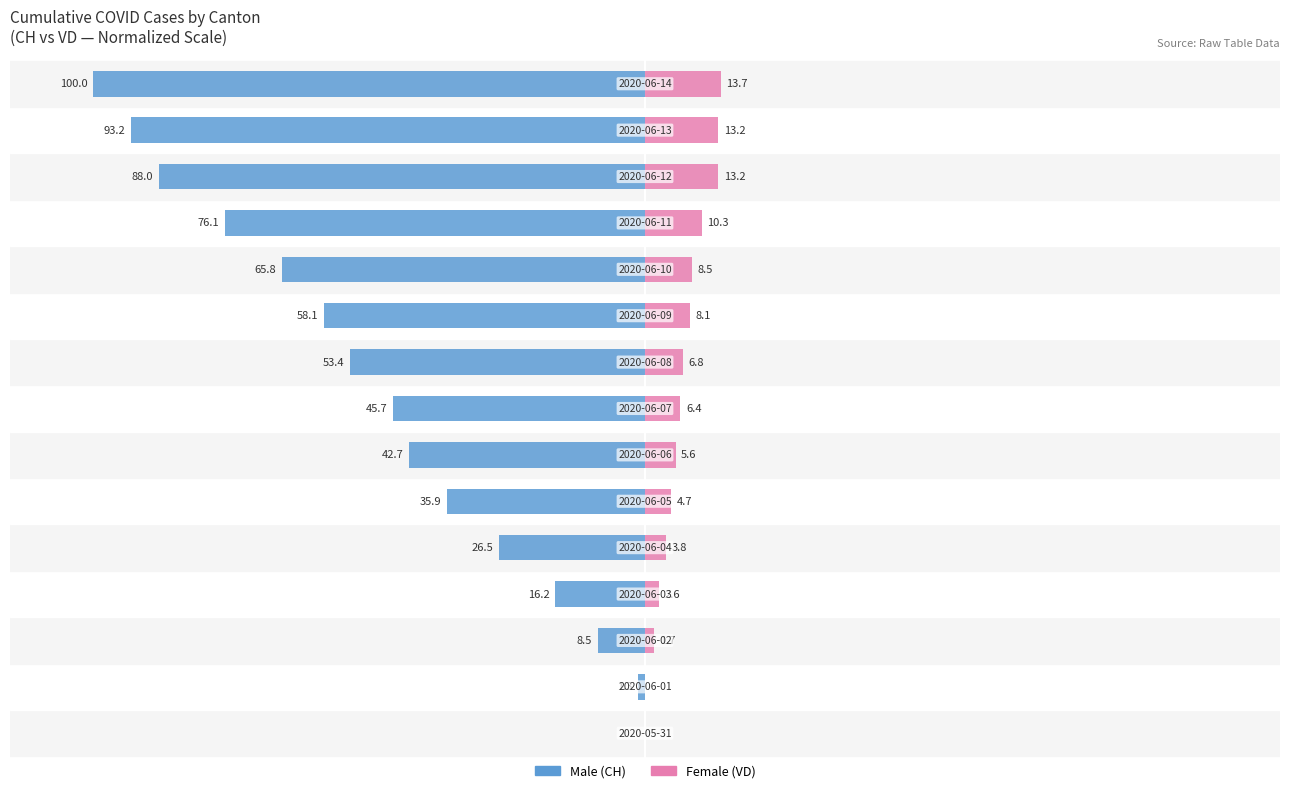

Which series has the largest range (max minus min)?

Male (CH)